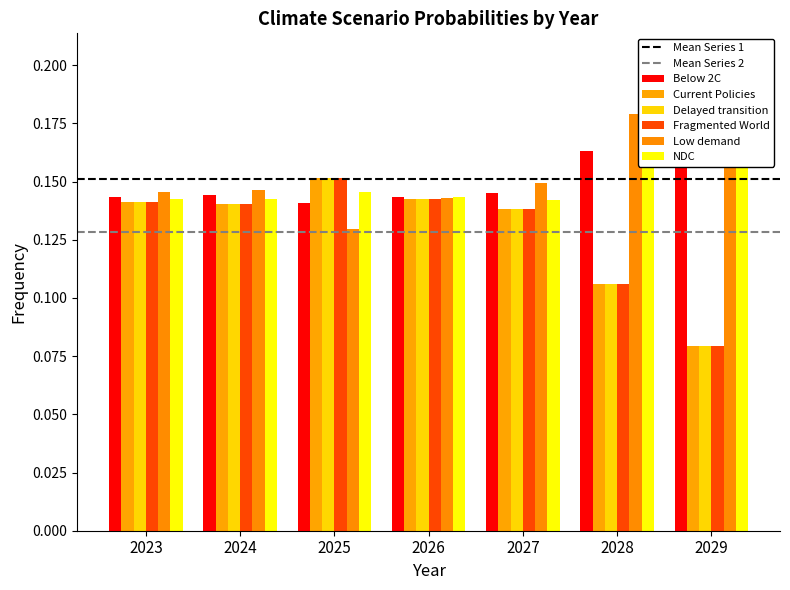

What is the value of the Low demand bar at the 3rd from the left?

0.1